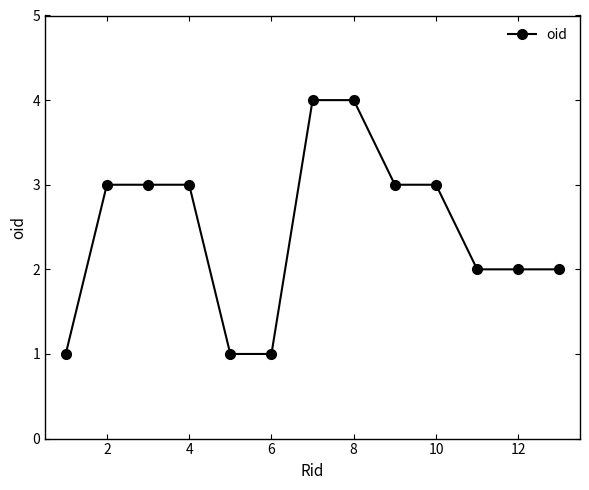

What is the value of the 13th point from the left?

2